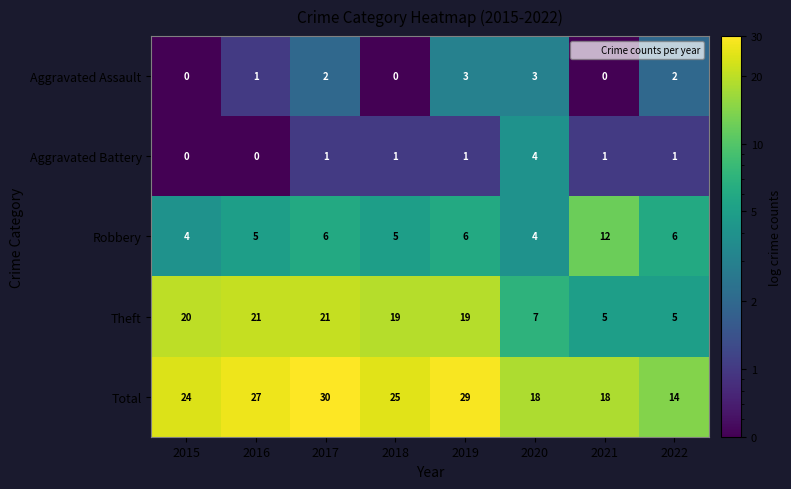

What is the approximate value of Theft at 2016, to the nearest 10?

20